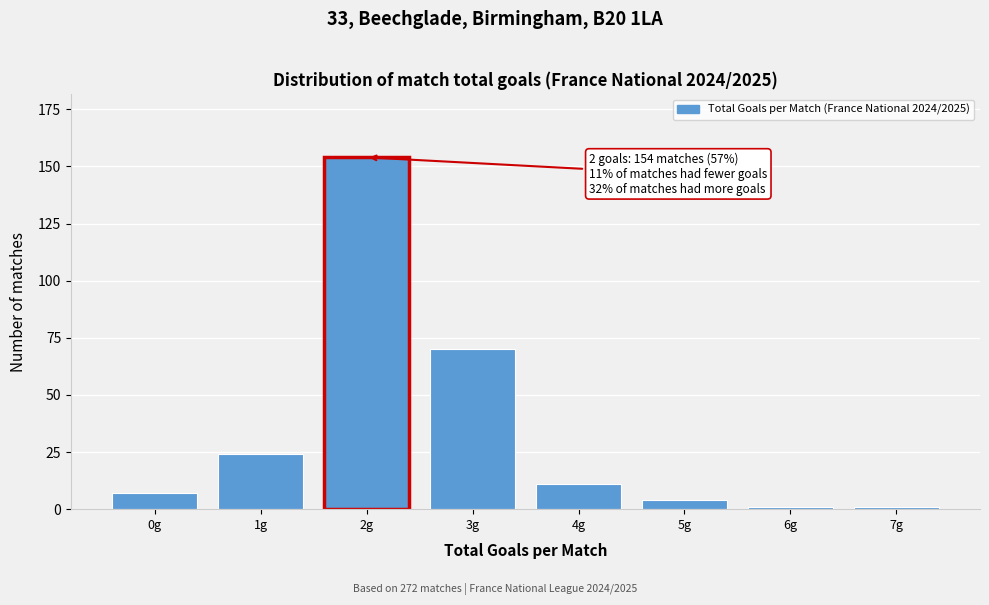

Reading right to left, list all the values displayed in this chart.

1	1	4	11	70	154	24	7